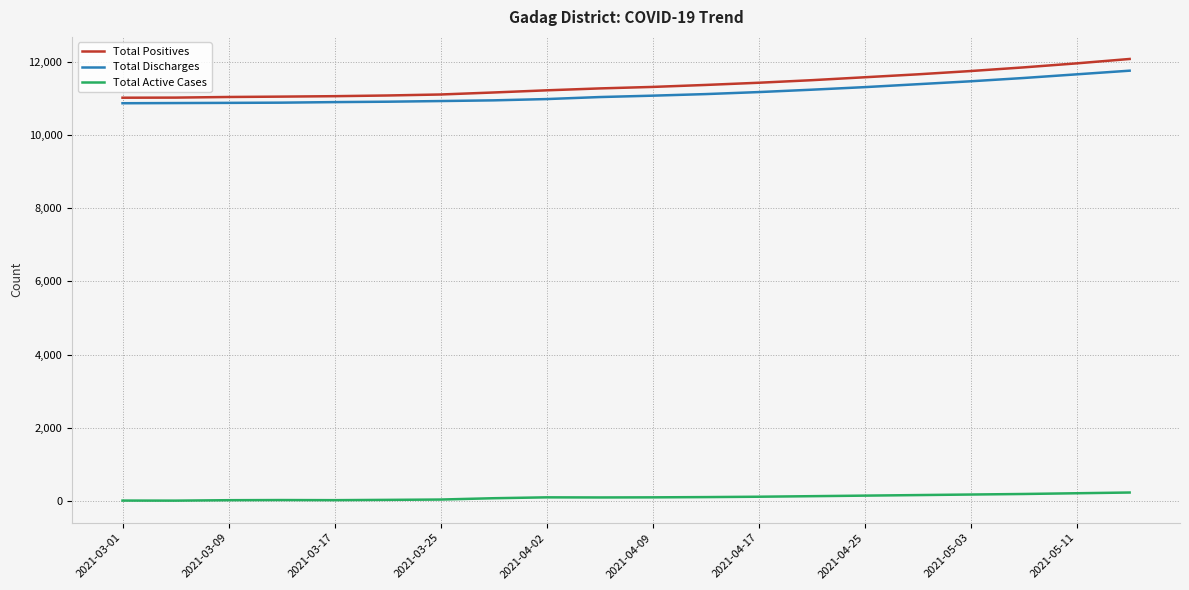

How many lines are shown in the chart?

3